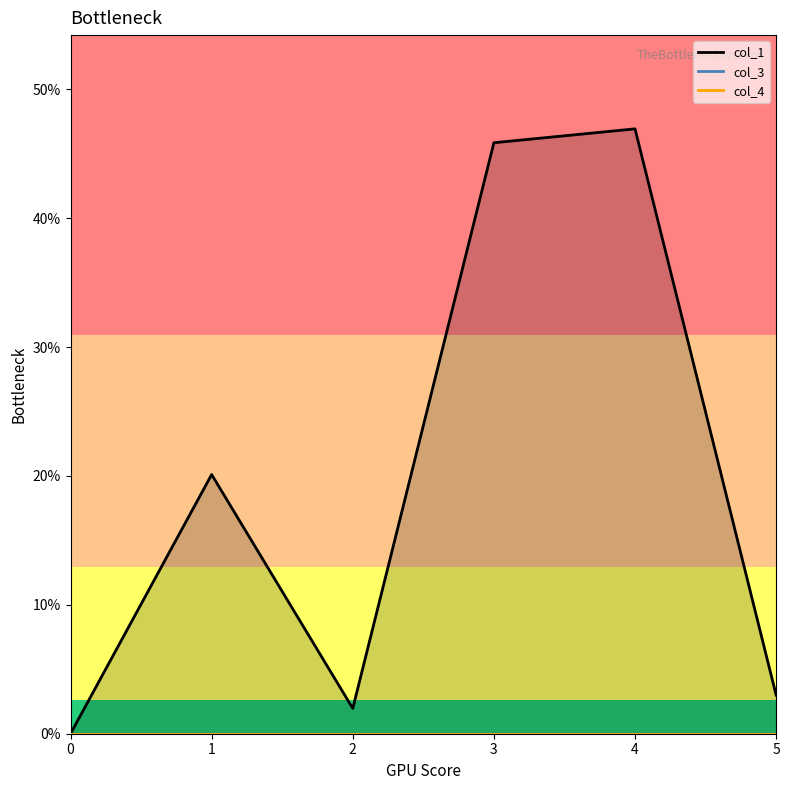

Does the chart display data point markers on the line(s)?

No